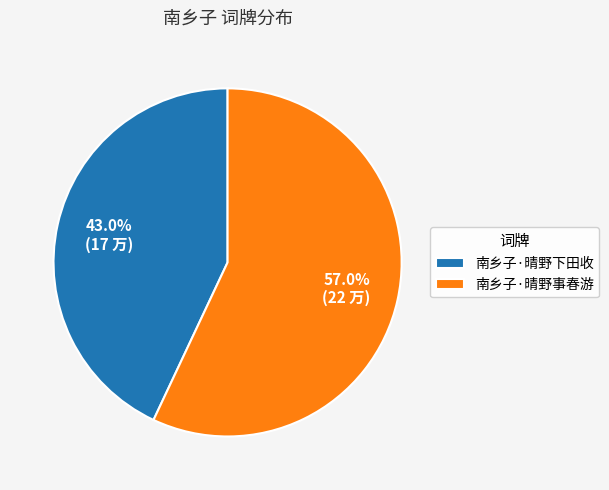

What is the smallest slice in the pie chart?

南乡子·晴野下田收